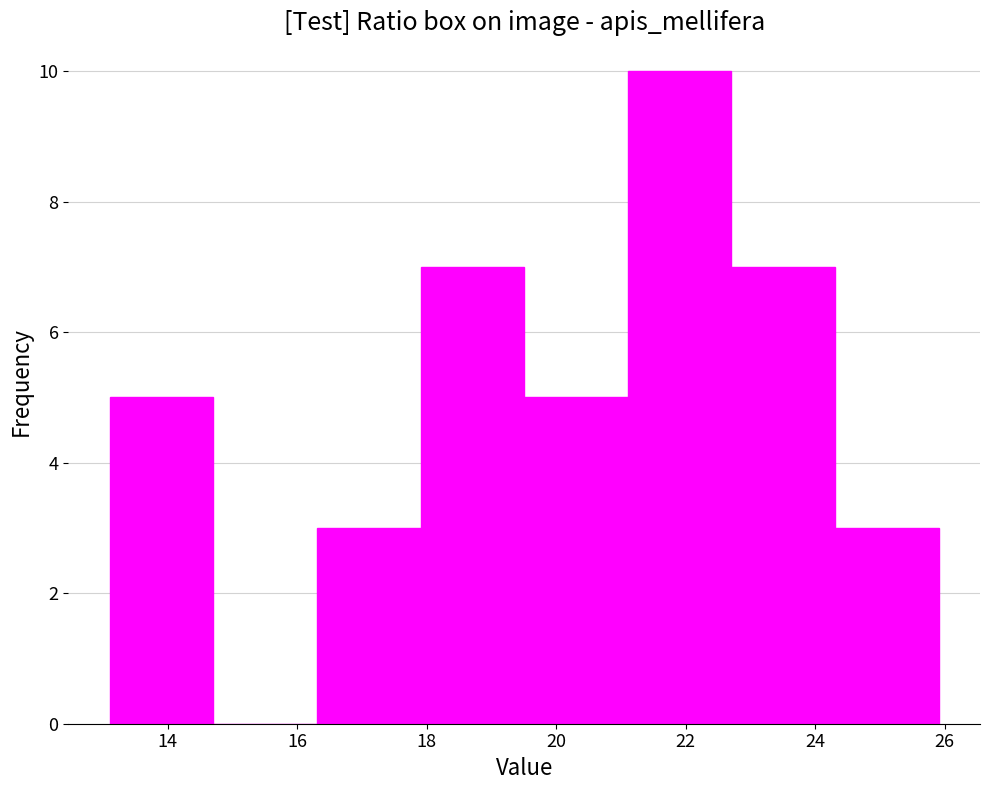

What is the height of the bar covering 16.4 to 18.0 on the x-axis? Neither the bar edges nor the heights are printed on the chart, so give them approximately, as read against the axes.

3